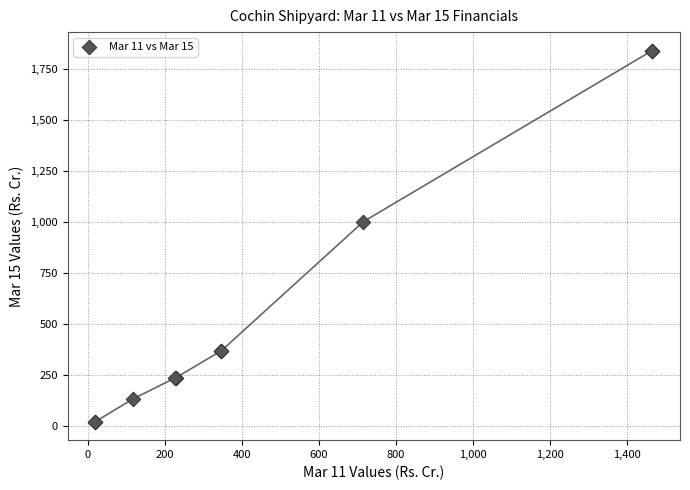

What Y value in the scatter plot is closest to 929?

1000.8